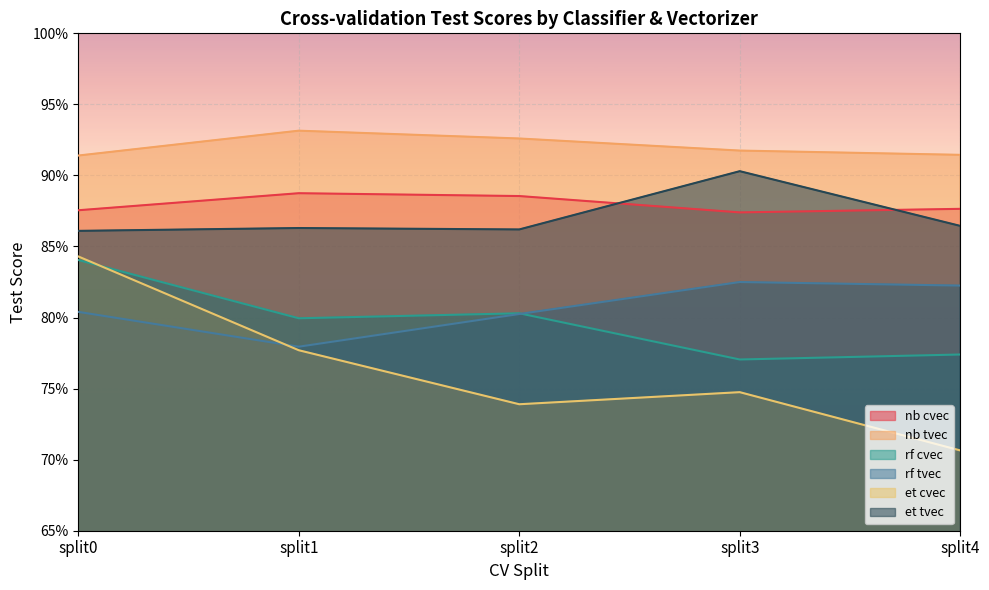

True or false: et cvec and rf tvec cross at least once.

True